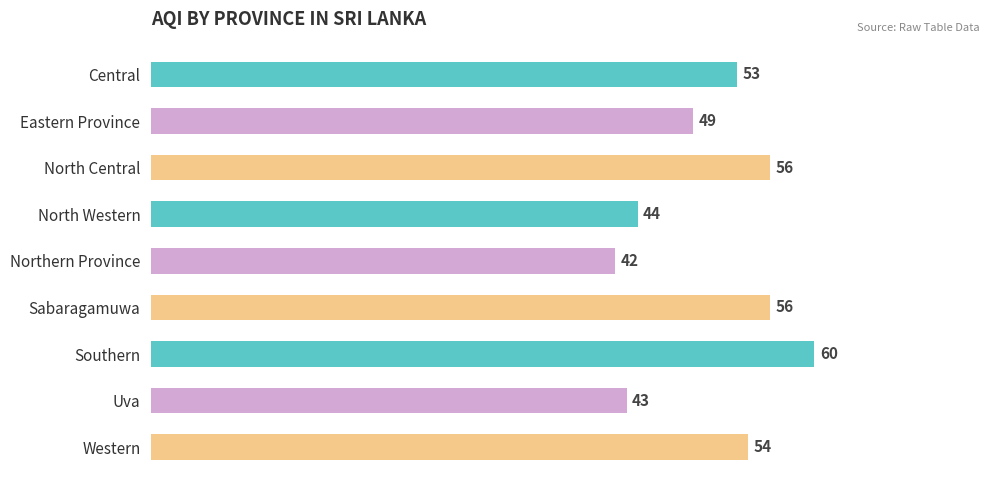

How many data points are less than 53?

4